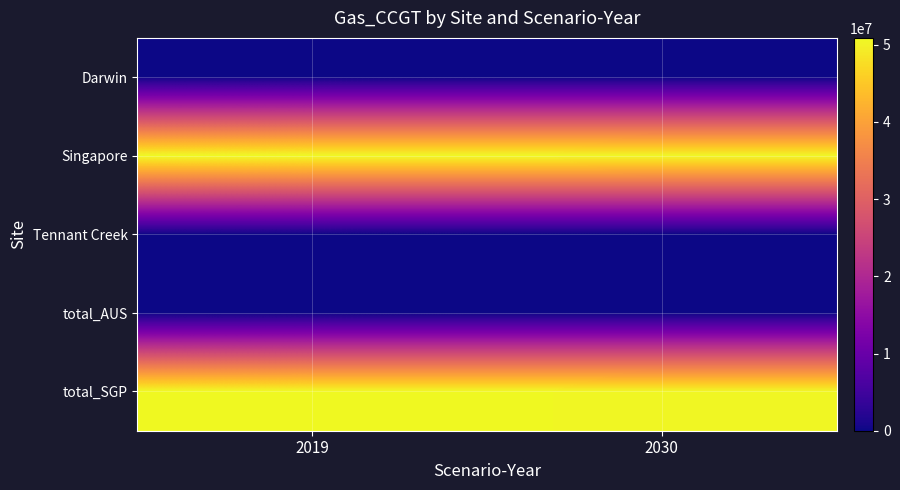

Reading right to left, what are all the values shown in this chart?

Darwin: 2030=0.0	2019=0.0
Singapore: 2030=50606353.1	2019=50893289.6
Tennant Creek: 2030=0.0	2019=0.0
total_AUS: 2030=0.0	2019=0.0
total_SGP: 2030=50606353.1	2019=50893289.6